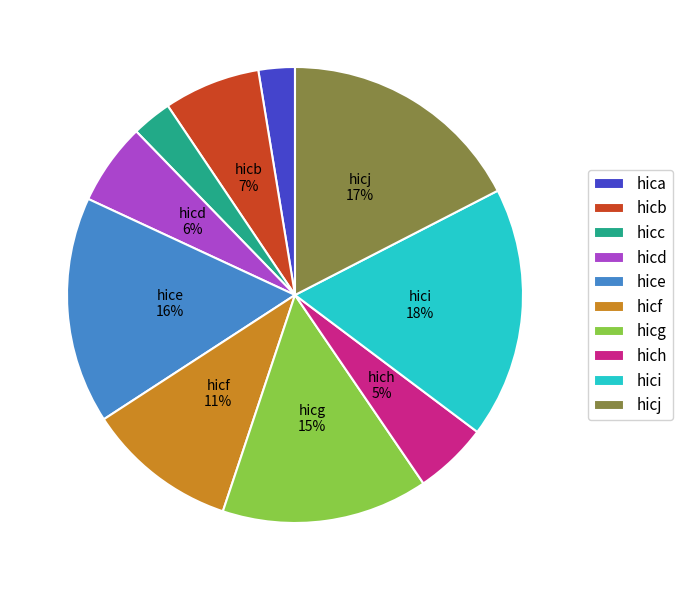

Is there a majority slice in this chart?

No